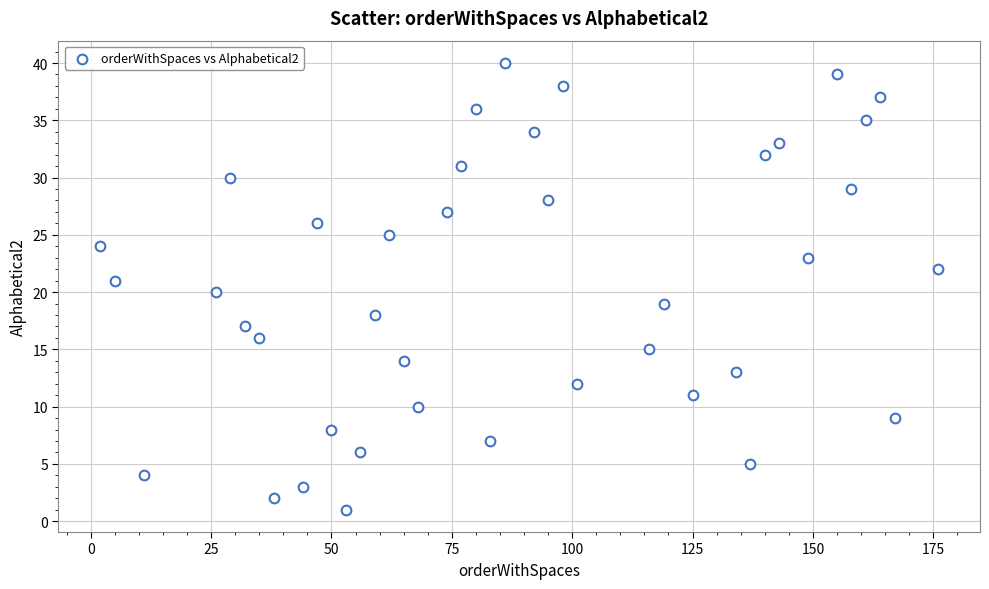

What is the range of Y values (max minus min)?

39